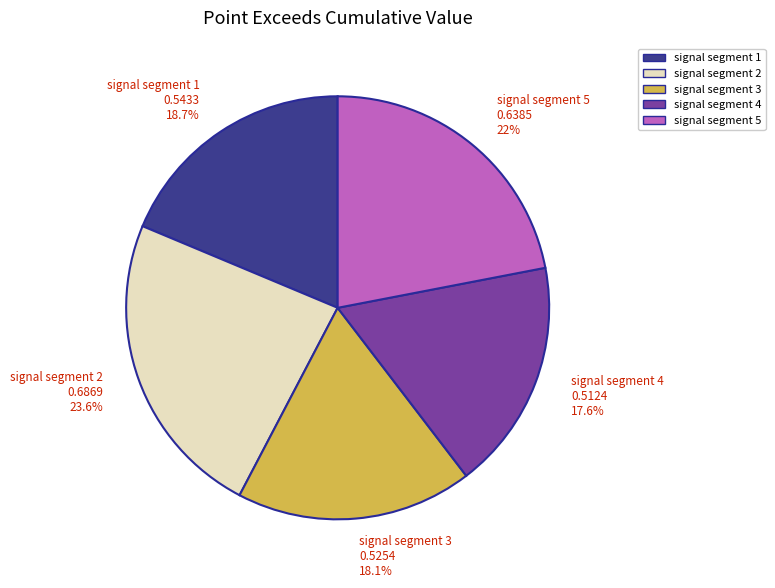

Is it true that signal segment 2 is 24% of the pie?

True